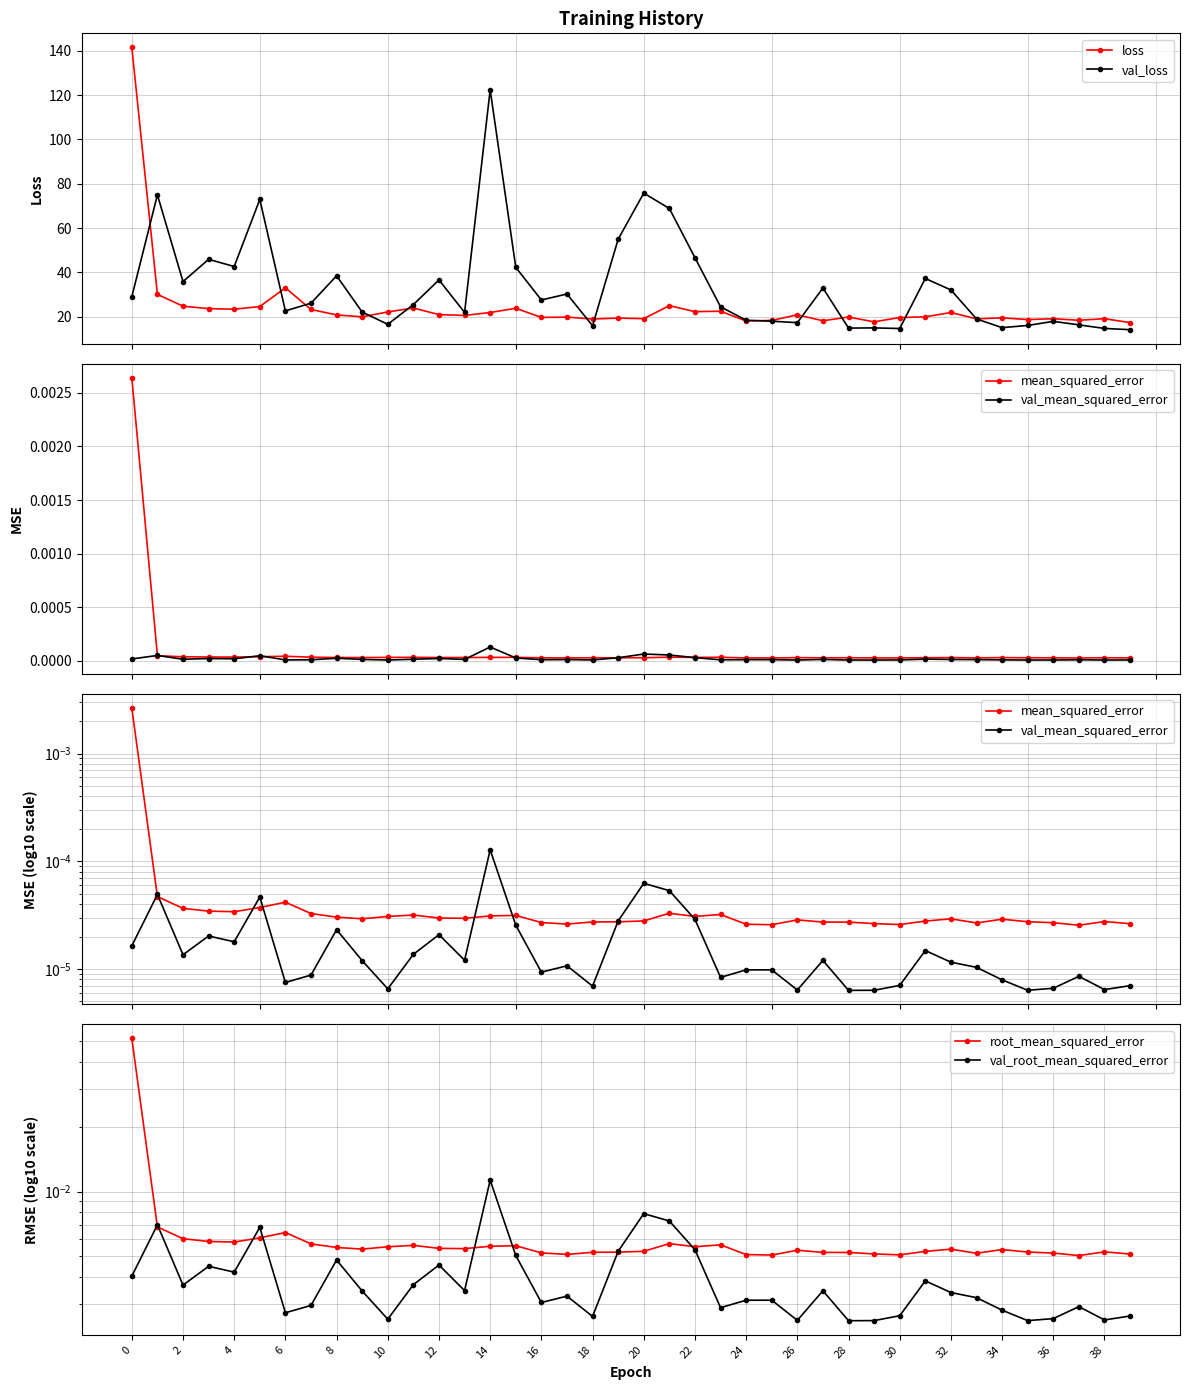

Reading left to right, extract all data points from this chart.

loss: 141.6	30.0	24.7	23.6	23.4	24.5	33.0	23.2	20.8	19.9	22.1	23.9	20.9	20.5	21.9	23.8	19.6	19.8	18.9	19.3	19.1	25.0	22.2	22.4	18.0	18.3	20.8	18.1	19.8	17.6	19.6	19.9	21.9	19.0	19.4	18.7	19.1	18.4	19.1	17.3
val_loss: 29.0	75.0	35.8	45.9	42.6	72.9	22.6	26.1	38.4	22.0	16.5	25.4	36.6	21.9	122.4	42.3	27.5	30.2	15.9	54.9	75.8	68.8	46.6	24.4	18.4	17.9	17.3	32.9	14.8	14.9	14.6	37.2	32.0	19.0	15.0	16.0	17.8	16.3	14.7	14.1
mean_squared_error: 0.0	0.0	0.0	0.0	0.0	0.0	0.0	0.0	0.0	0.0	0.0	0.0	0.0	0.0	0.0	0.0	0.0	0.0	0.0	0.0	0.0	0.0	0.0	0.0	0.0	0.0	0.0	0.0	0.0	0.0	0.0	0.0	0.0	0.0	0.0	0.0	0.0	0.0	0.0	0.0
val_mean_squared_error: 0.0	0.0	0.0	0.0	0.0	0.0	0.0	0.0	0.0	0.0	0.0	0.0	0.0	0.0	0.0	0.0	0.0	0.0	0.0	0.0	0.0	0.0	0.0	0.0	0.0	0.0	0.0	0.0	0.0	0.0	0.0	0.0	0.0	0.0	0.0	0.0	0.0	0.0	0.0	0.0
root_mean_squared_error: 0.1	0.0	0.0	0.0	0.0	0.0	0.0	0.0	0.0	0.0	0.0	0.0	0.0	0.0	0.0	0.0	0.0	0.0	0.0	0.0	0.0	0.0	0.0	0.0	0.0	0.0	0.0	0.0	0.0	0.0	0.0	0.0	0.0	0.0	0.0	0.0	0.0	0.0	0.0	0.0
val_root_mean_squared_error: 0.0	0.0	0.0	0.0	0.0	0.0	0.0	0.0	0.0	0.0	0.0	0.0	0.0	0.0	0.0	0.0	0.0	0.0	0.0	0.0	0.0	0.0	0.0	0.0	0.0	0.0	0.0	0.0	0.0	0.0	0.0	0.0	0.0	0.0	0.0	0.0	0.0	0.0	0.0	0.0